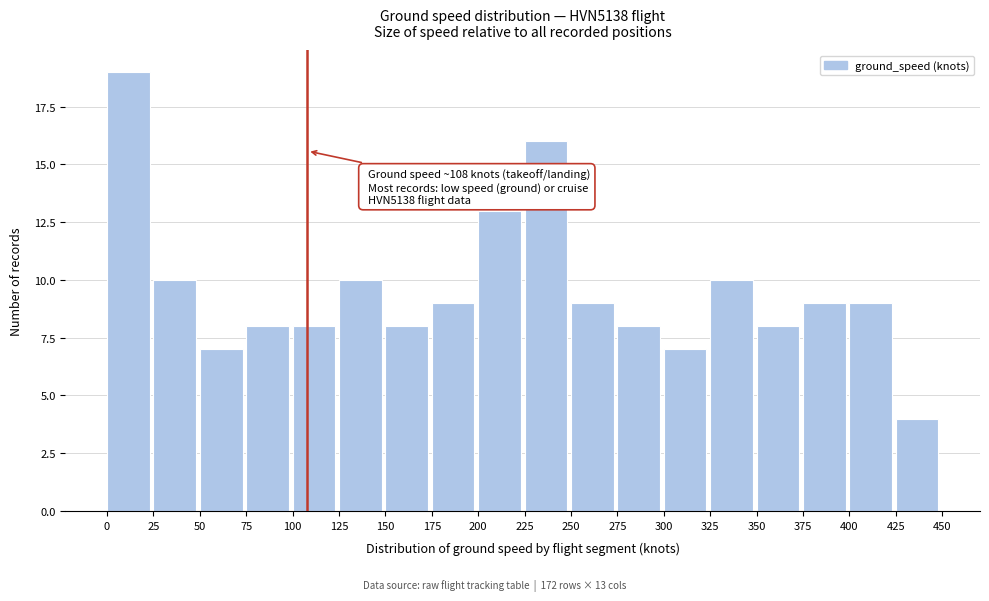

Over which range of the x-axis is the bar tallest?

0 to 25